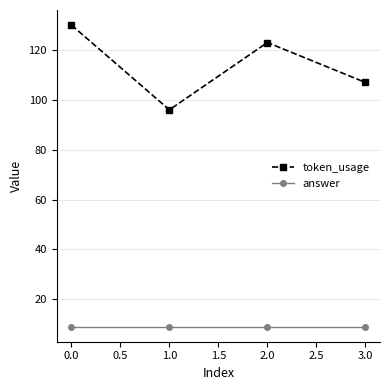

What is the label of the 3rd point from the left?

2.0